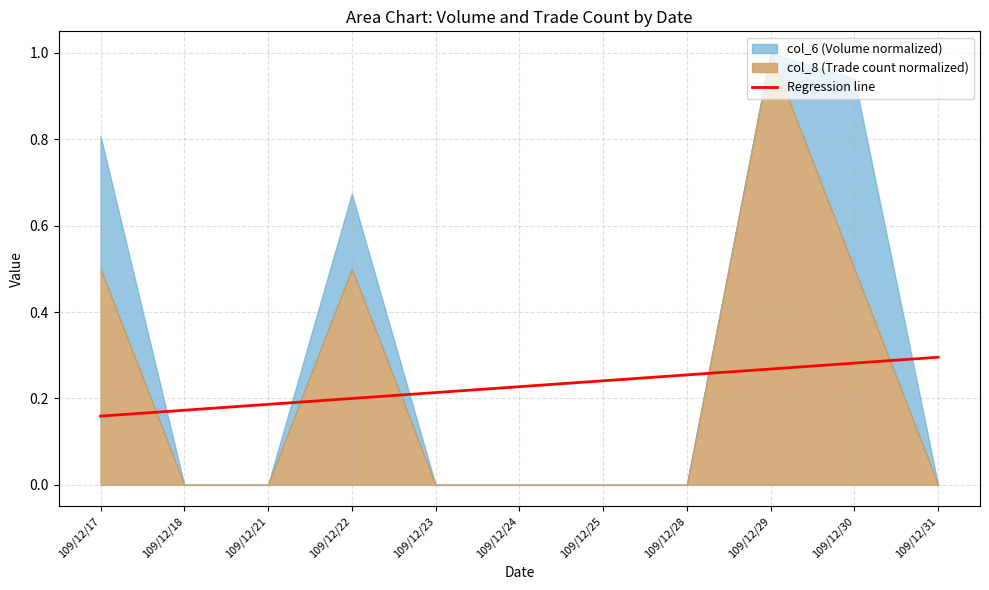

The value of Regression line at 109/12/24 is 0.1. True or false?

False